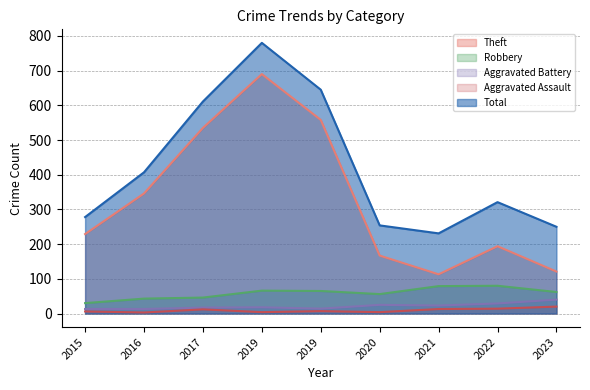

What are all the series names shown in the legend?

Theft, Robbery, Aggravated Battery, Aggravated Assault, Total